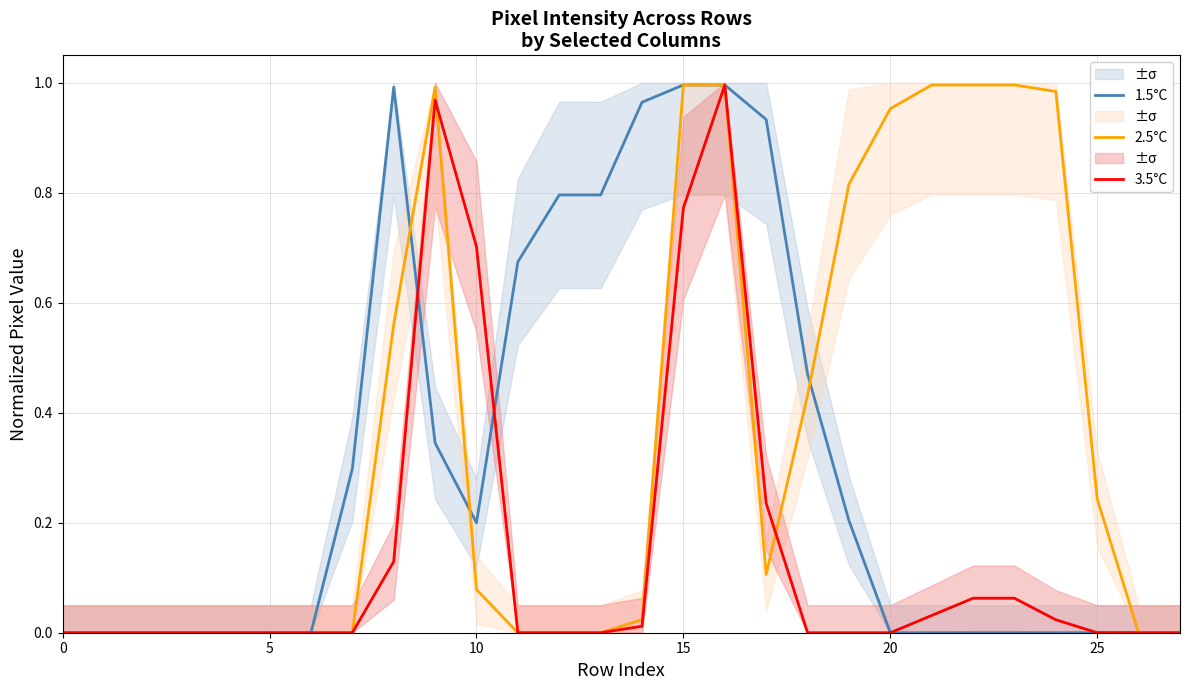

Which series has the largest total across all categories?

2.5°C